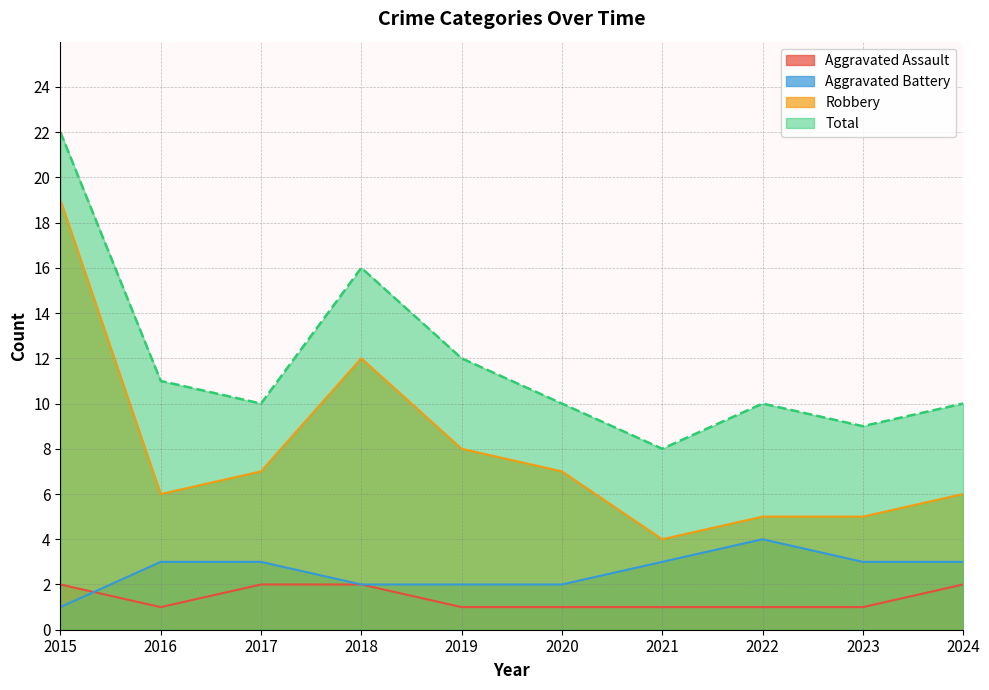

True or false: Robbery has more than 1 points higher than both neighbors.

False